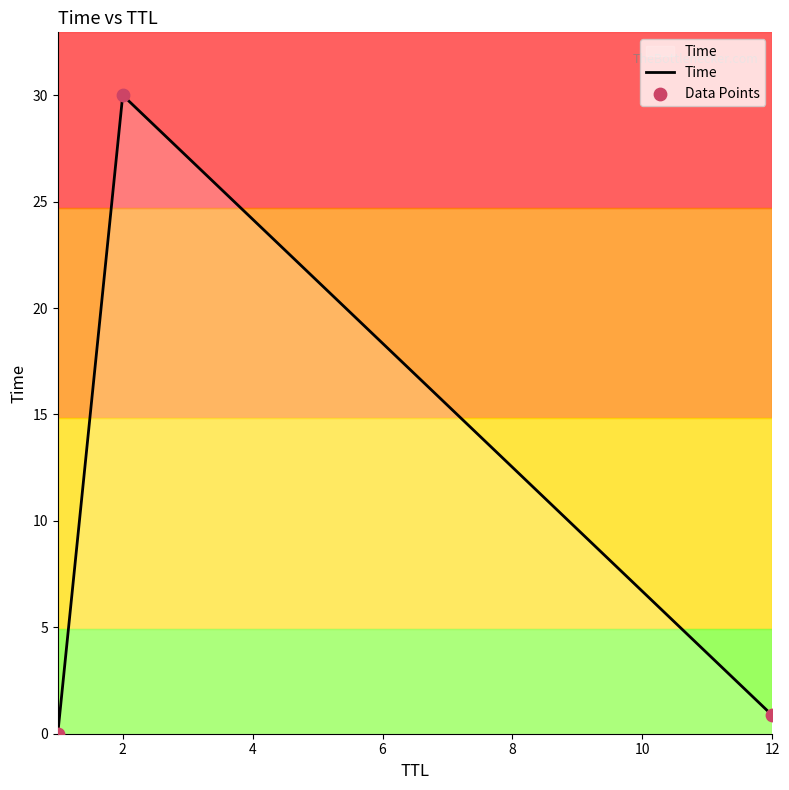

Which has a higher value, 2 or 12?

2